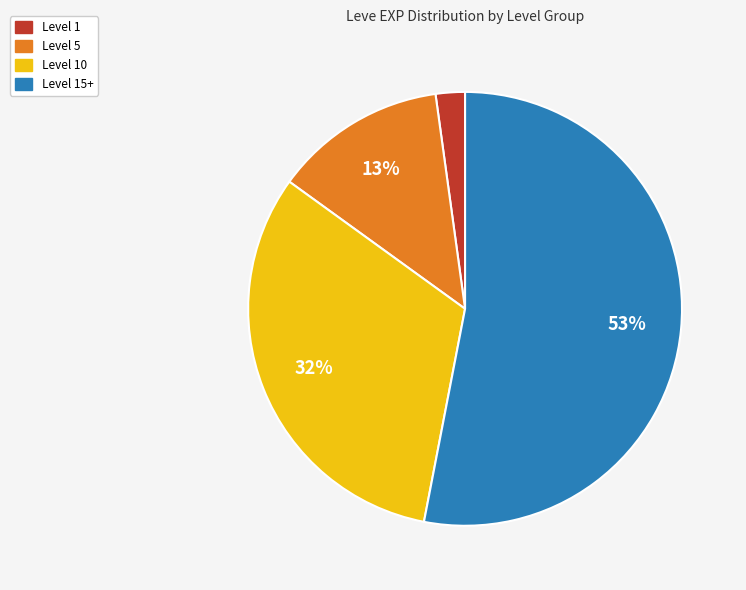

How many slices are in this pie chart?

4